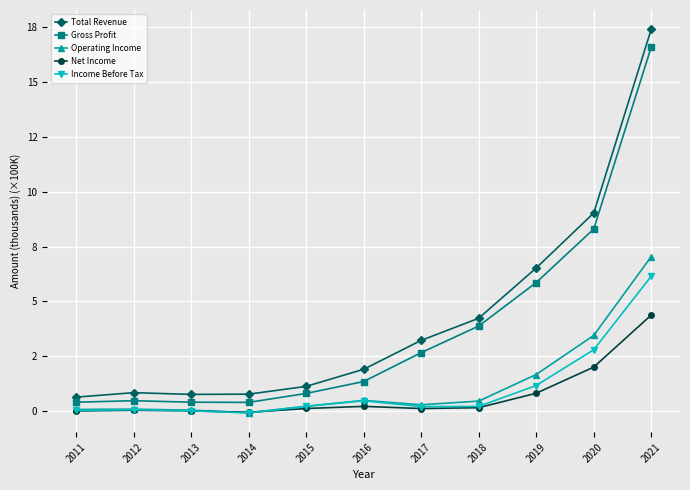

Is this an area chart (filled region under the line)?

No